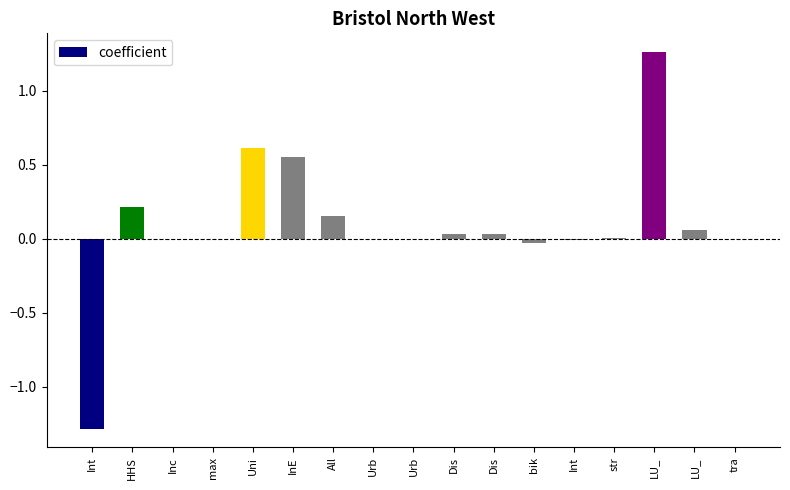

Which has a higher value, str or Urb?

str